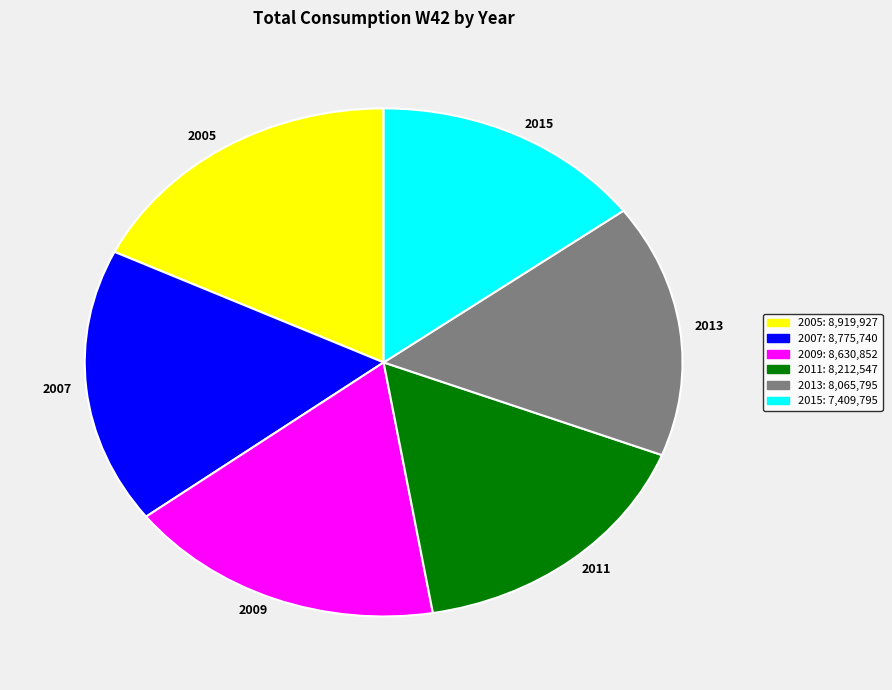

Approximately how many times larger is the value at 2011 compared to 2009?

1.0